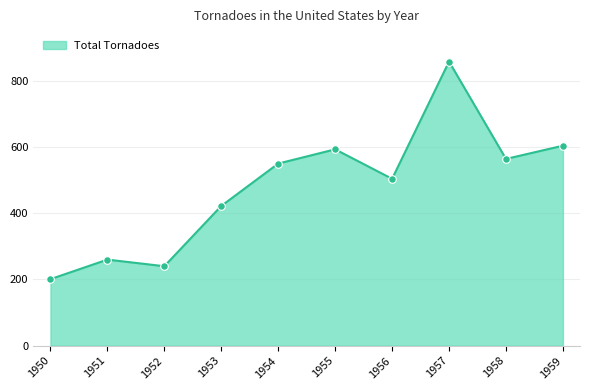

Which has a higher value, 1956 or 1958?

1958